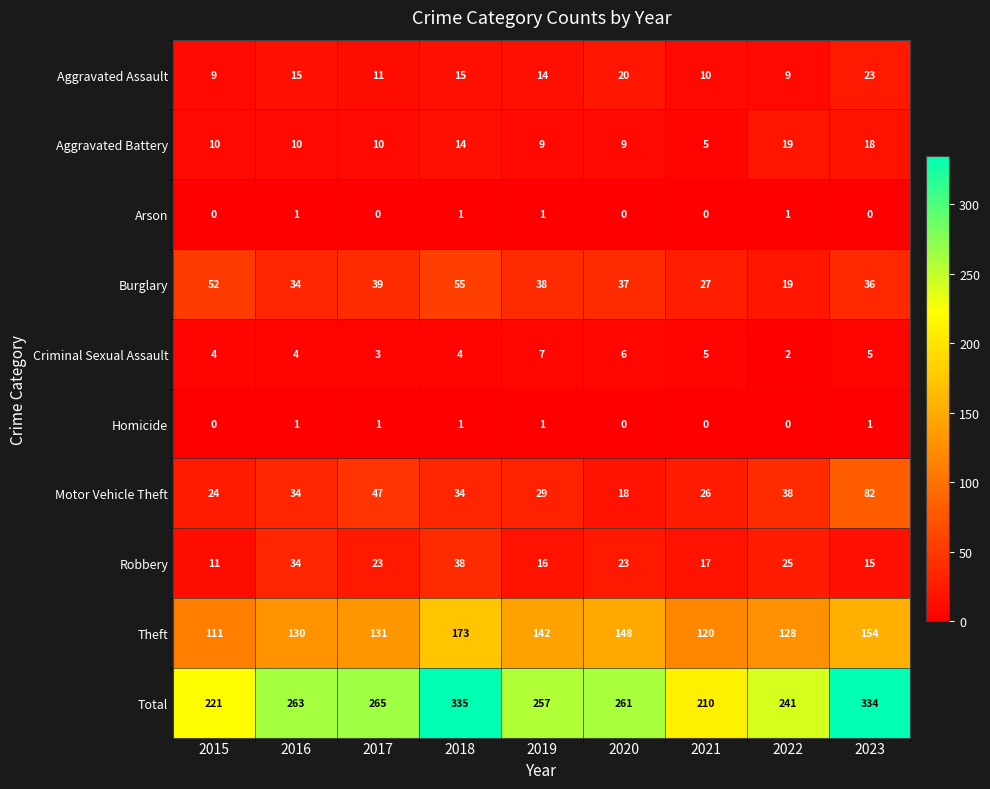

What is the maximum value shown in the chart?

335